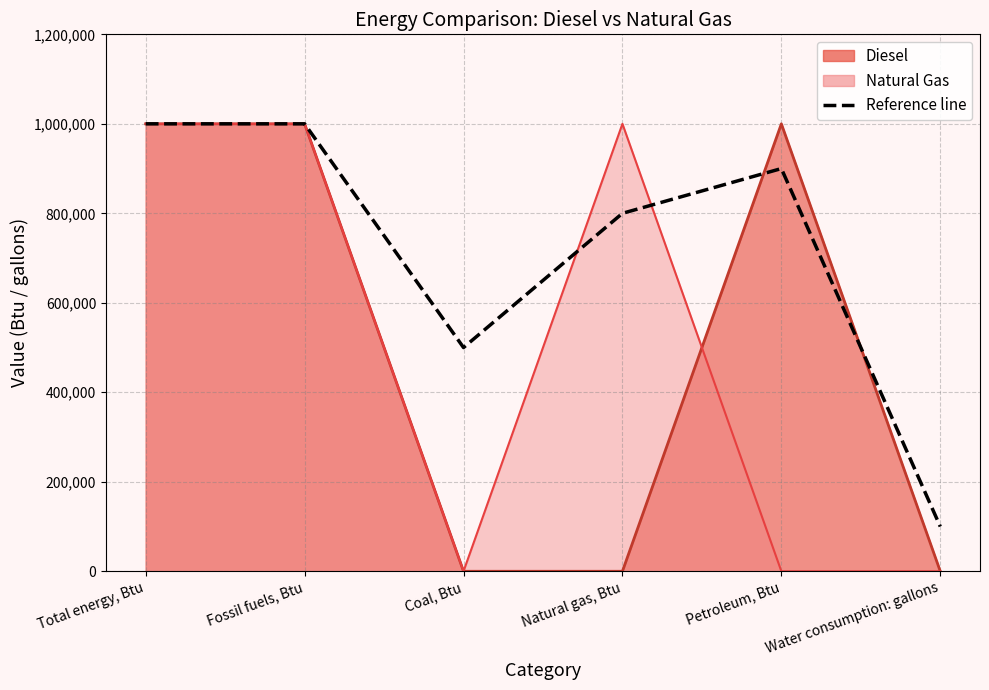

At which category does the data reach its first local valley?

Coal, Btu